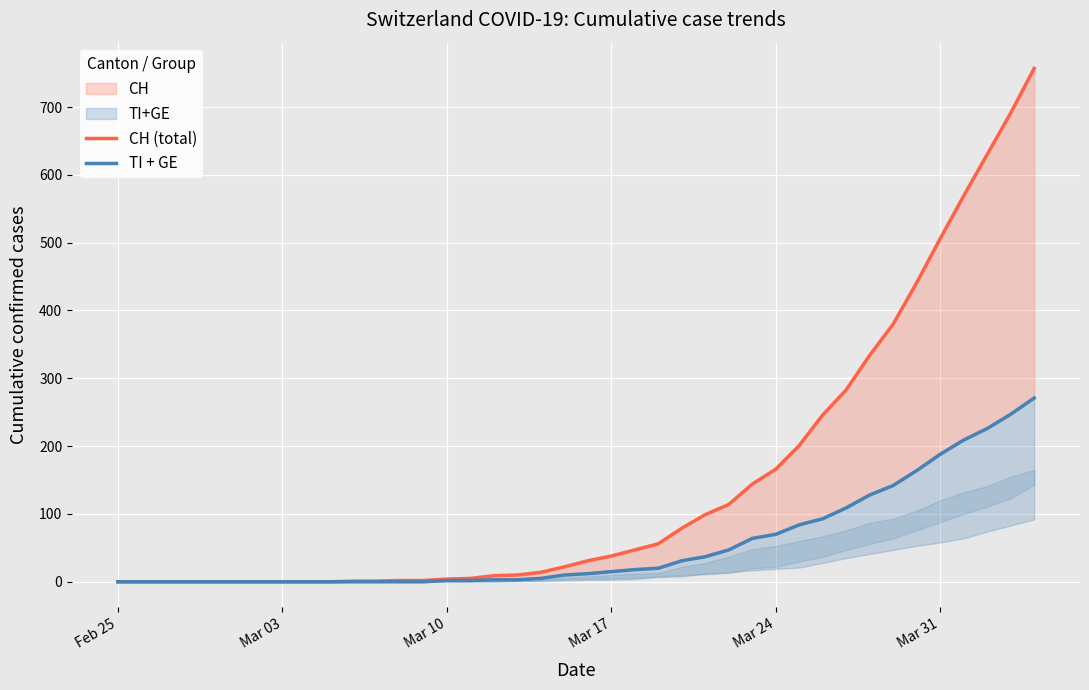

Which series has the widest spread of values?

CH (total)